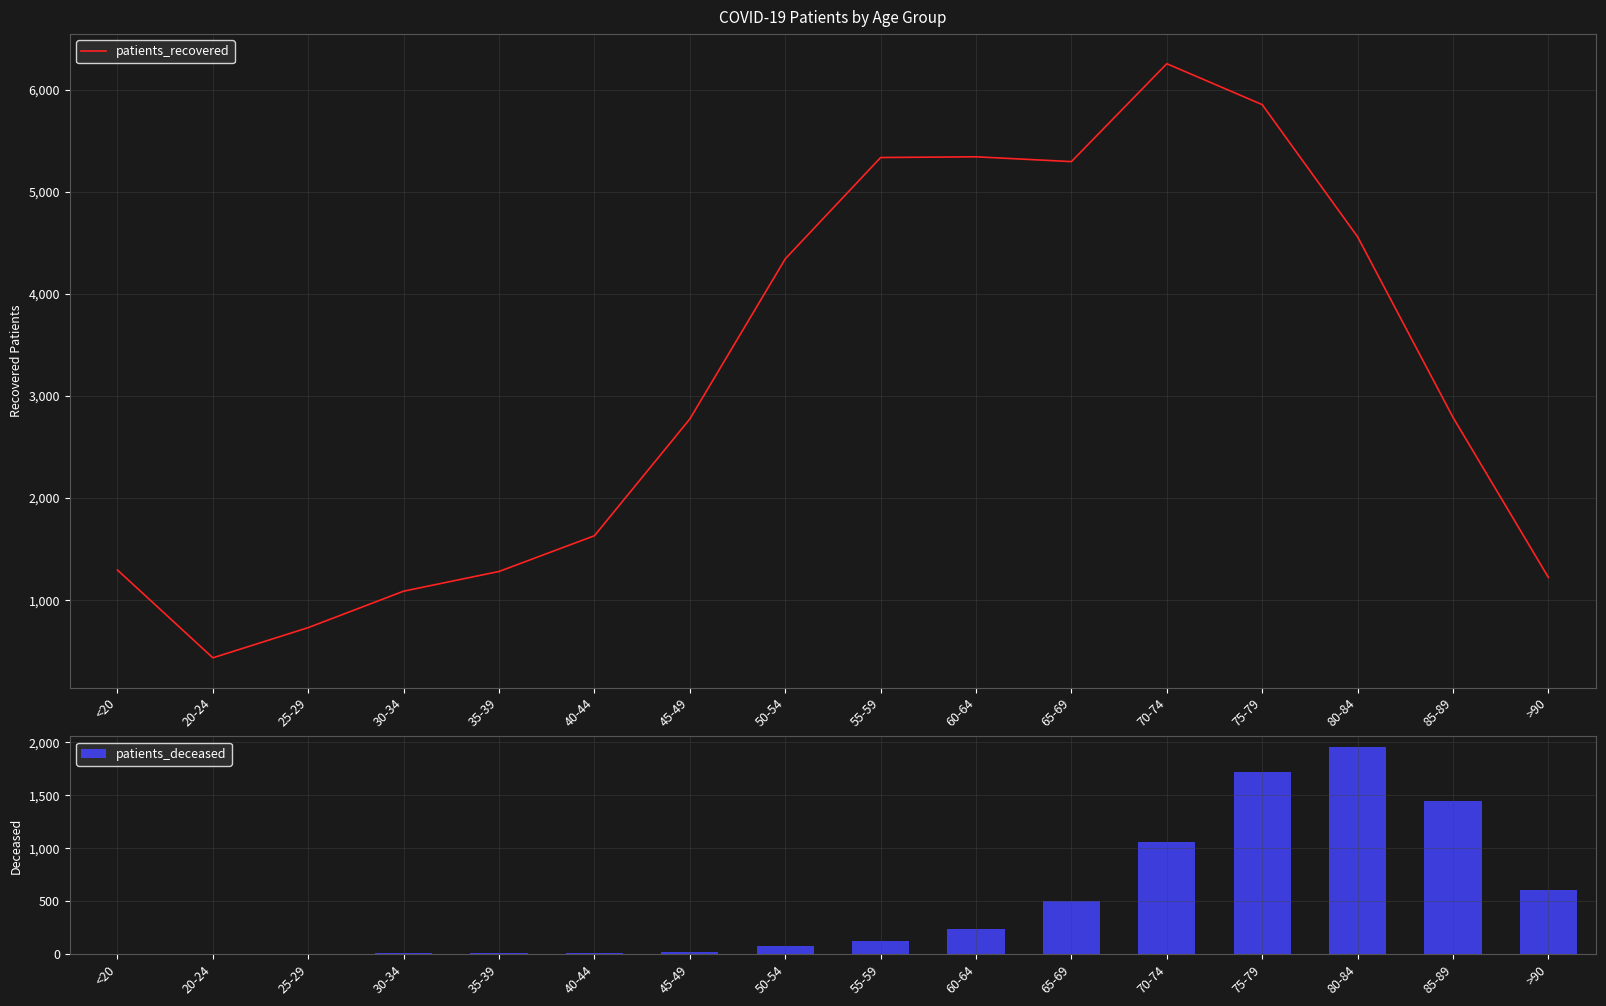

What is the label of the 5th bar from the left?

35-39